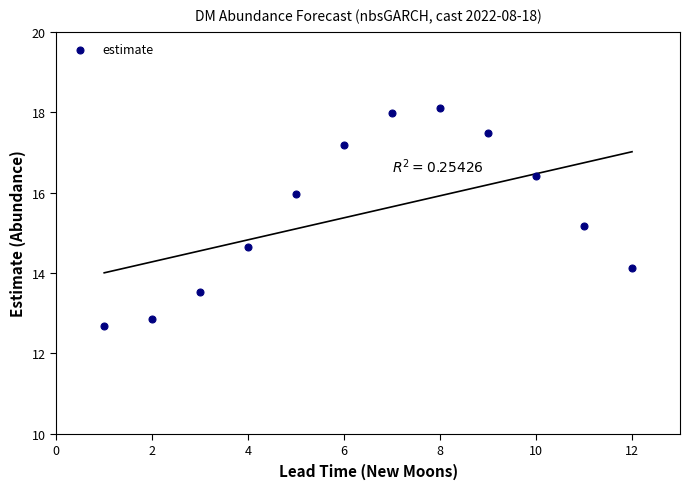

What is the range of X values (max minus min)?

11.0